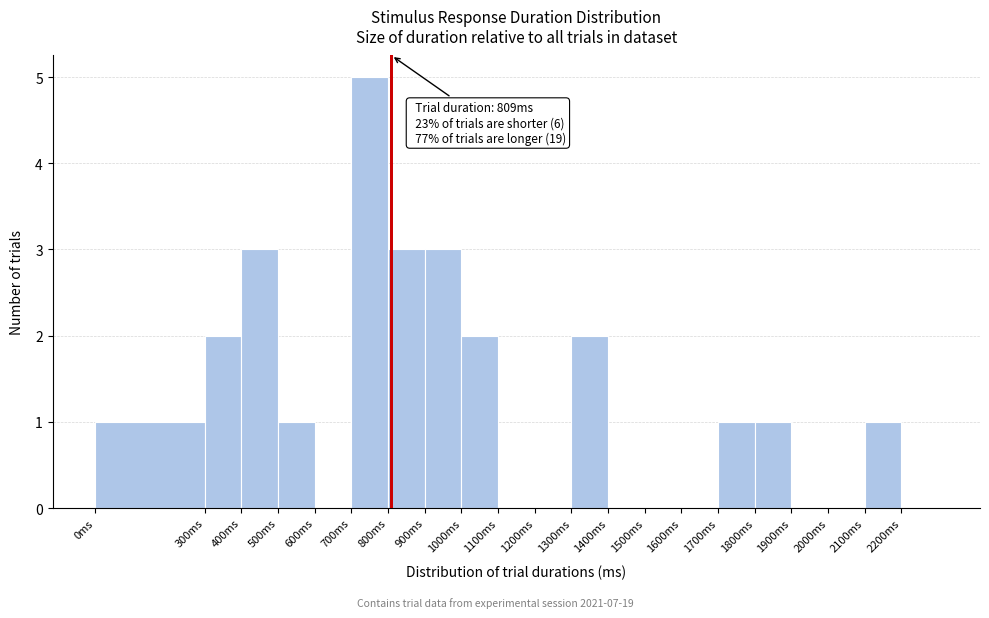

Over which range of the x-axis is the bar tallest?

700 to 800